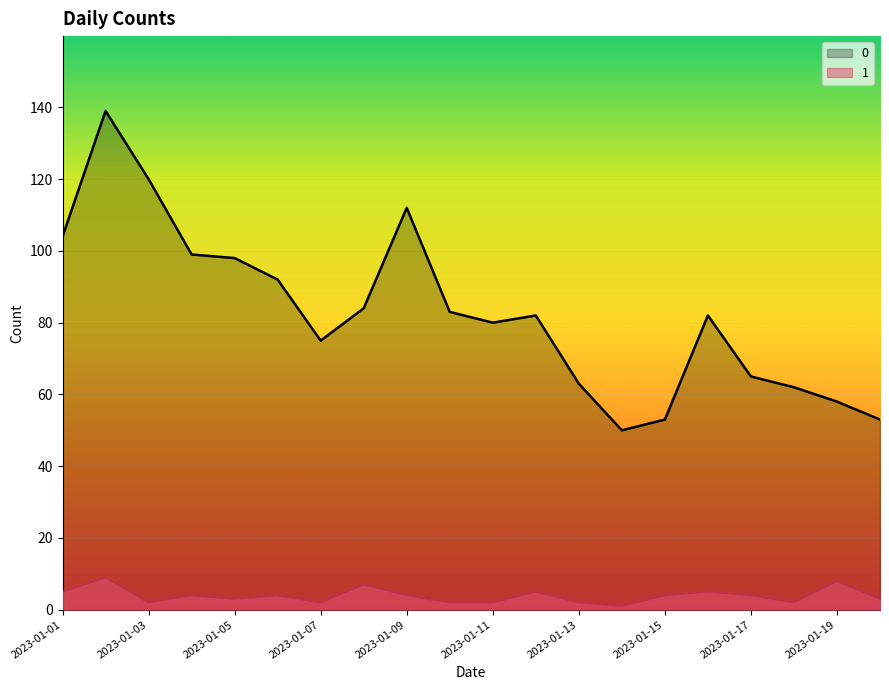

Rank the categories by 0 value from lowest to highest.

2023-01-14, 2023-01-15, 2023-01-20, 2023-01-19, 2023-01-18, 2023-01-13, 2023-01-17, 2023-01-07, 2023-01-11, 2023-01-12, 2023-01-16, 2023-01-10, 2023-01-08, 2023-01-06, 2023-01-05, 2023-01-04, 2023-01-01, 2023-01-09, 2023-01-03, 2023-01-02